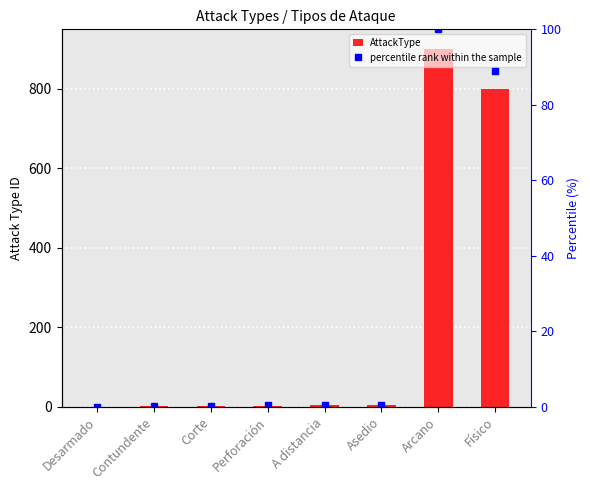

What are all the series names shown in the legend?

AttackType, percentile rank within the sample